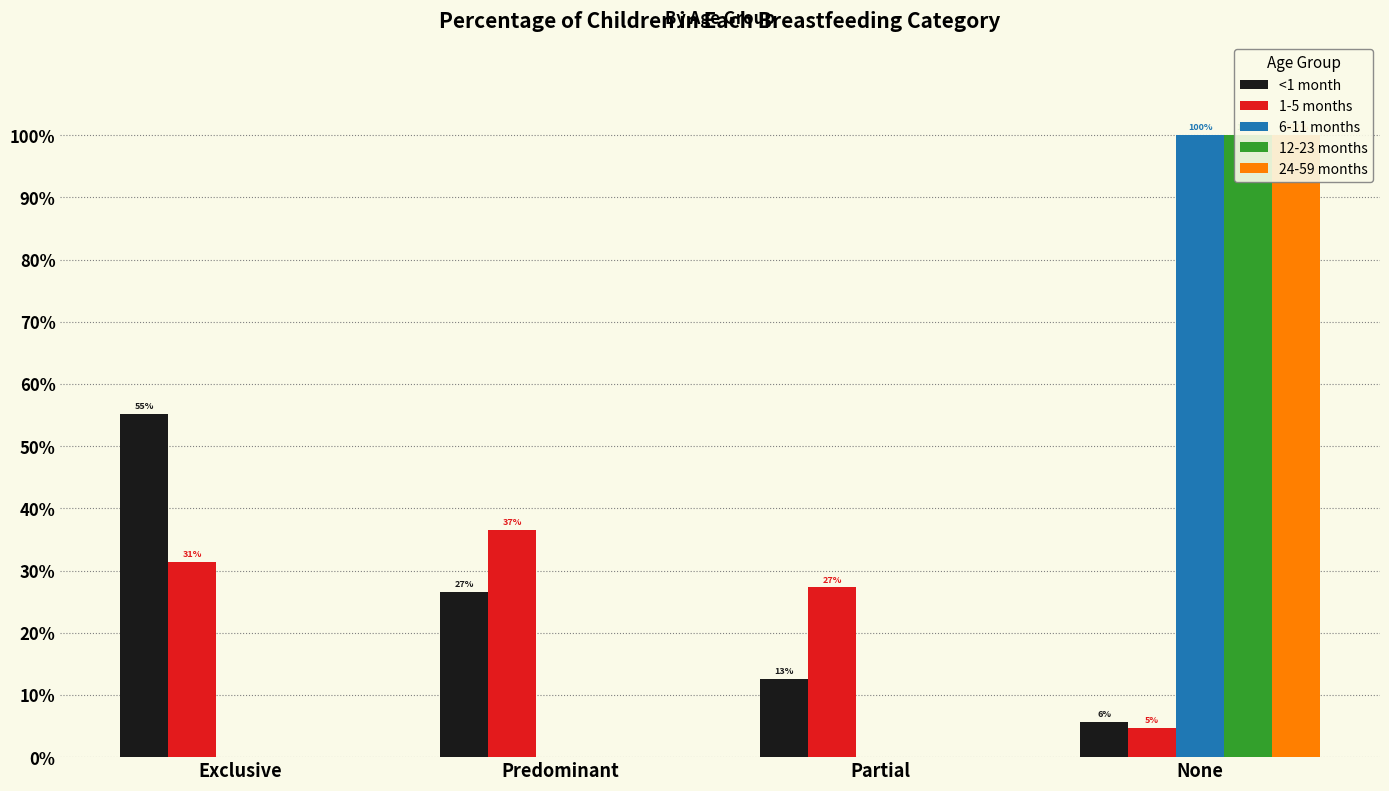

Rank the series by their maximum value, from lowest to highest.

1-5 months, <1 month, 6-11 months, 12-23 months, 24-59 months